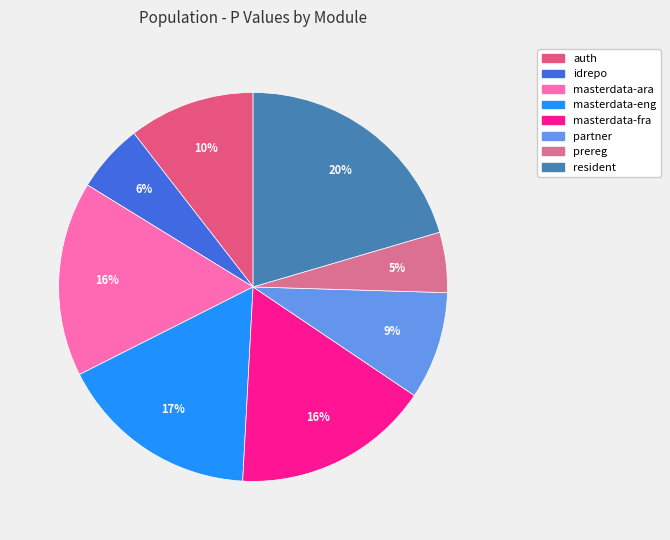

Does prereg represent more than half of the total?

No